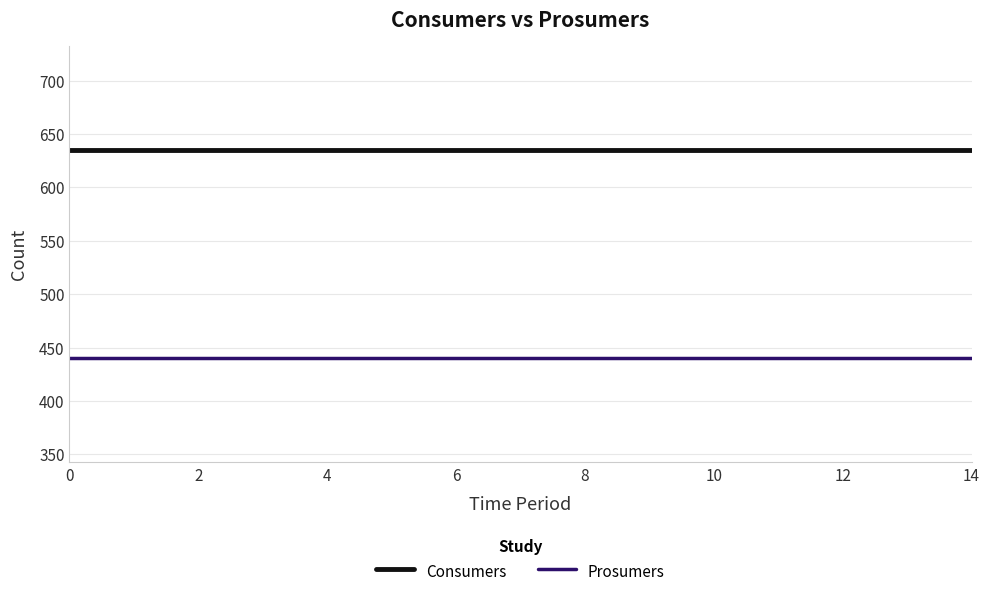

Rank the series by their average value, from lowest to highest.

Prosumers, Consumers